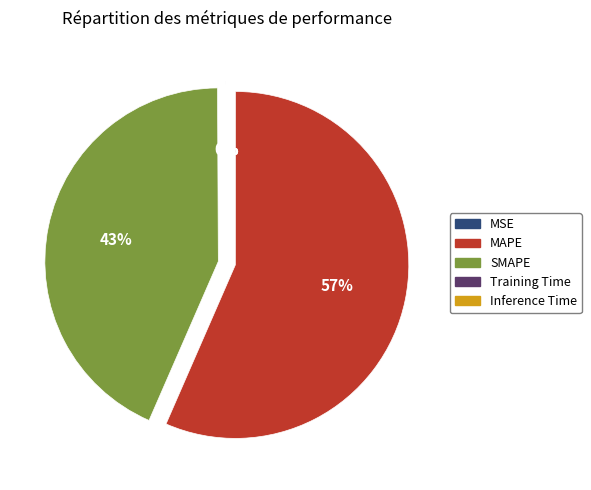

Does MAPE represent more than half of the total?

Yes